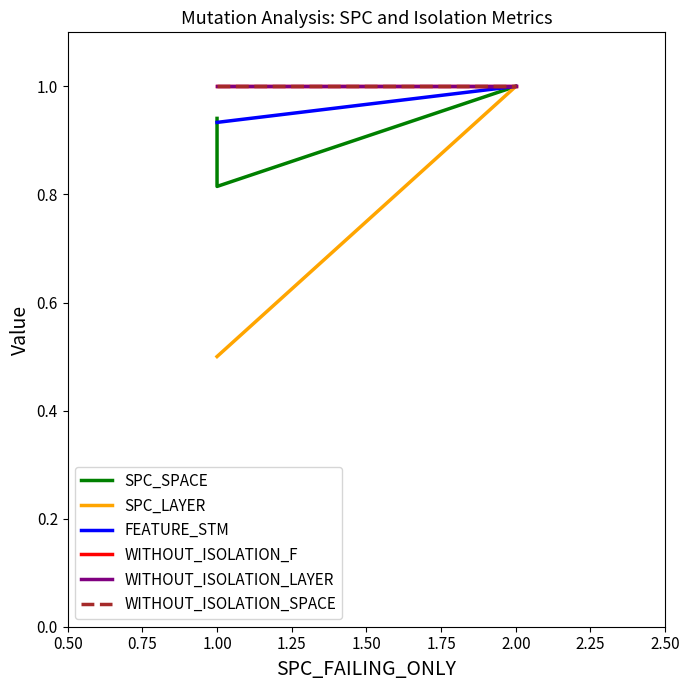

Does the chart have visible grid lines?

No